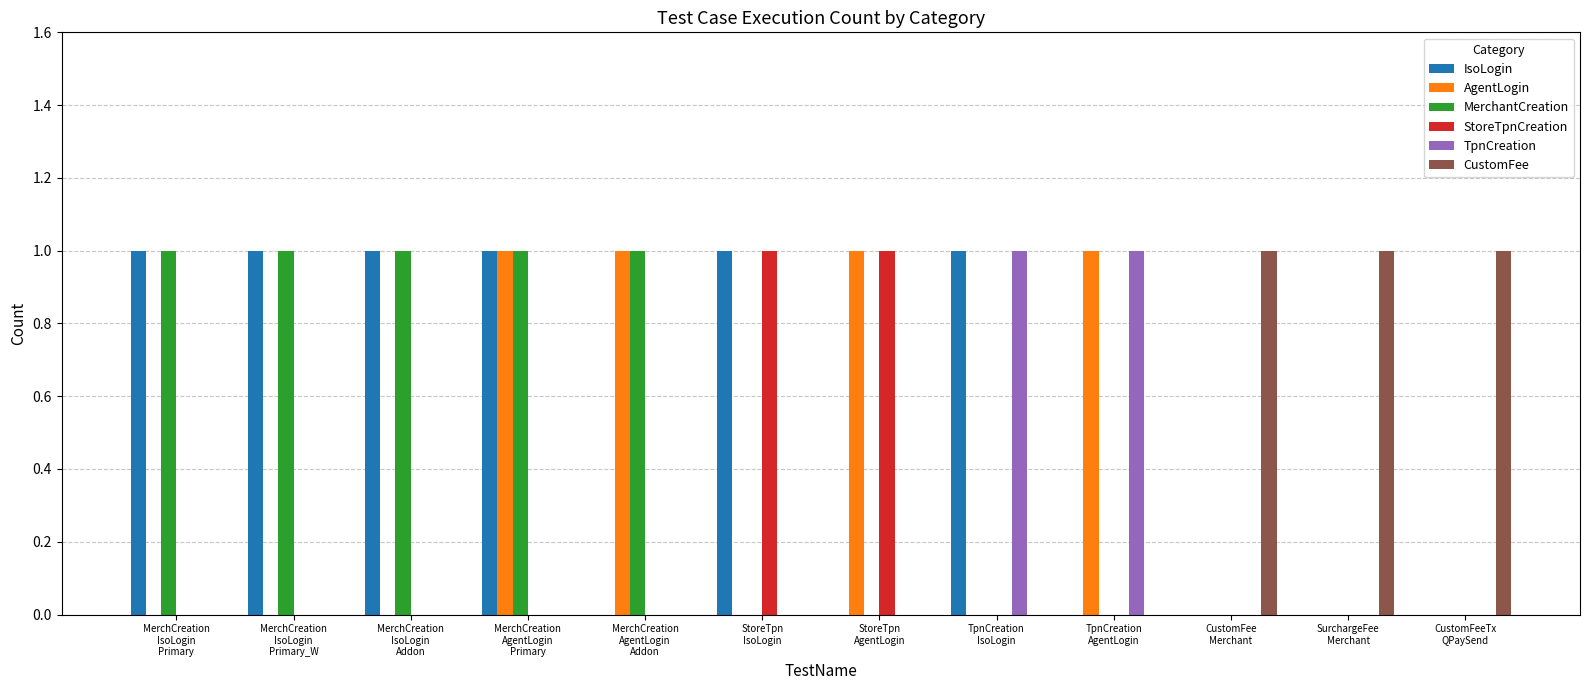

Which series has the largest total across all categories?

IsoLogin